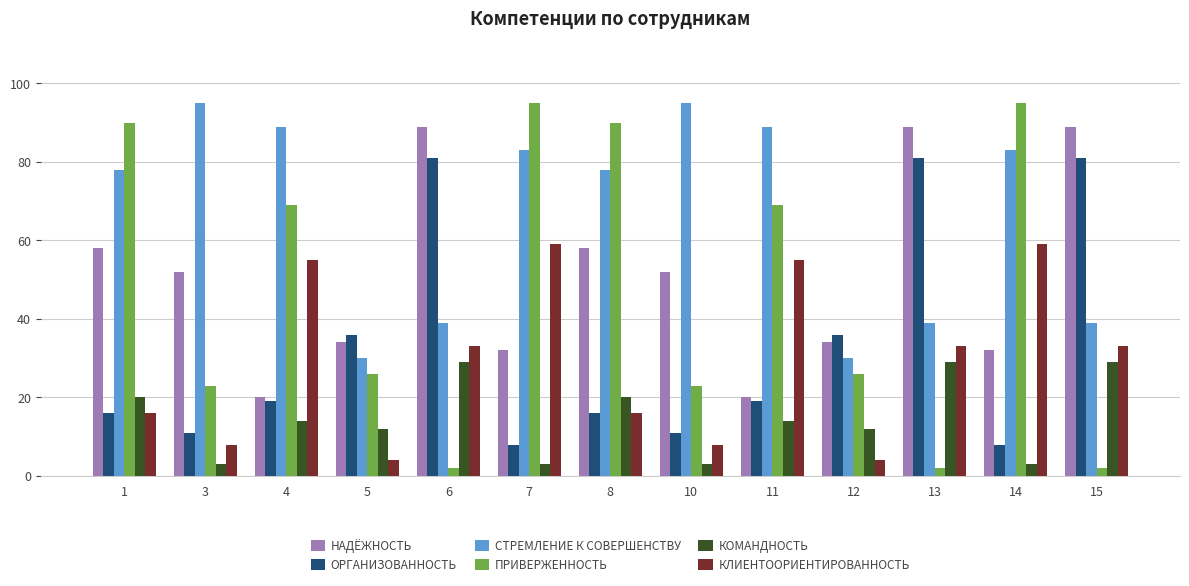

What are all the series names shown in the legend?

НАДЁЖНОСТЬ, ОРГАНИЗОВАННОСТЬ, СТРЕМЛЕНИЕ К СОВЕРШЕНСТВУ, ПРИВЕРЖЕННОСТЬ, КОМАНДНОСТЬ, КЛИЕНТООРИЕНТИРОВАННОСТЬ